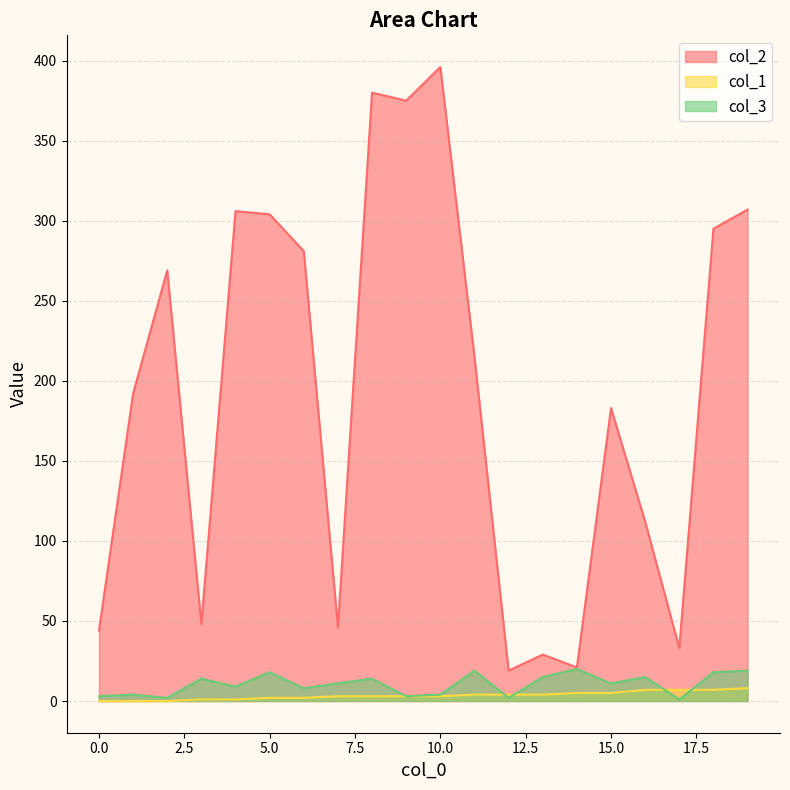

What is the sum of the col_3 values at 14 and 5?

38